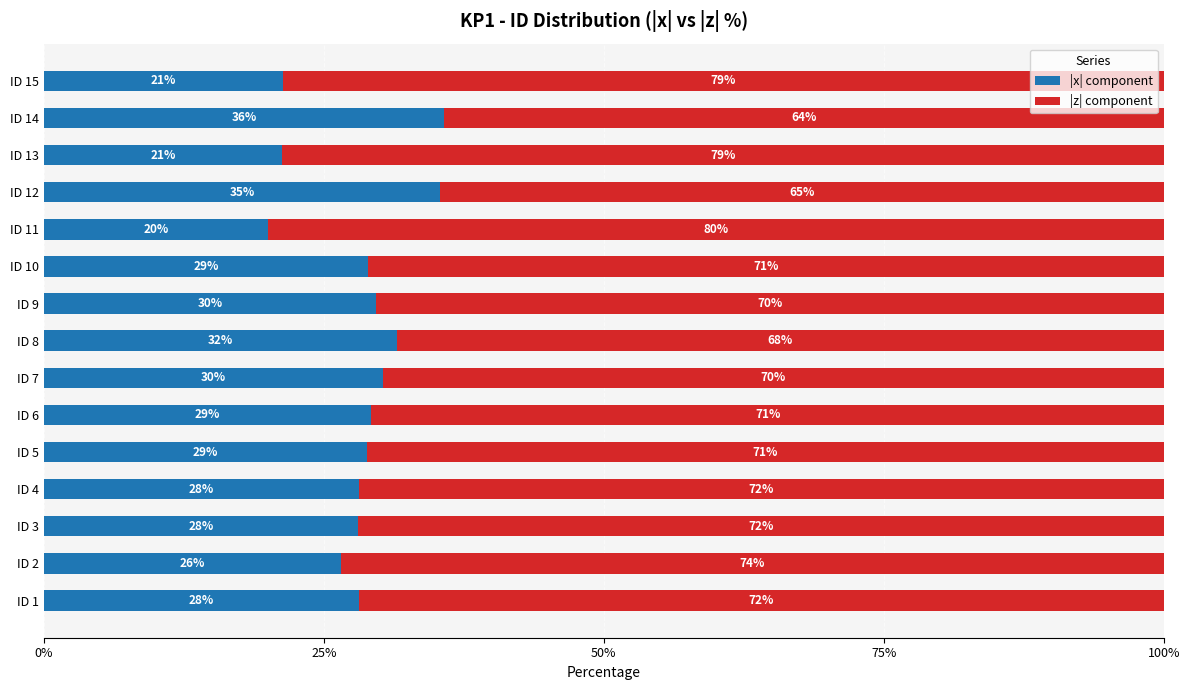

What is the total value across all series at ID 4?

100.0